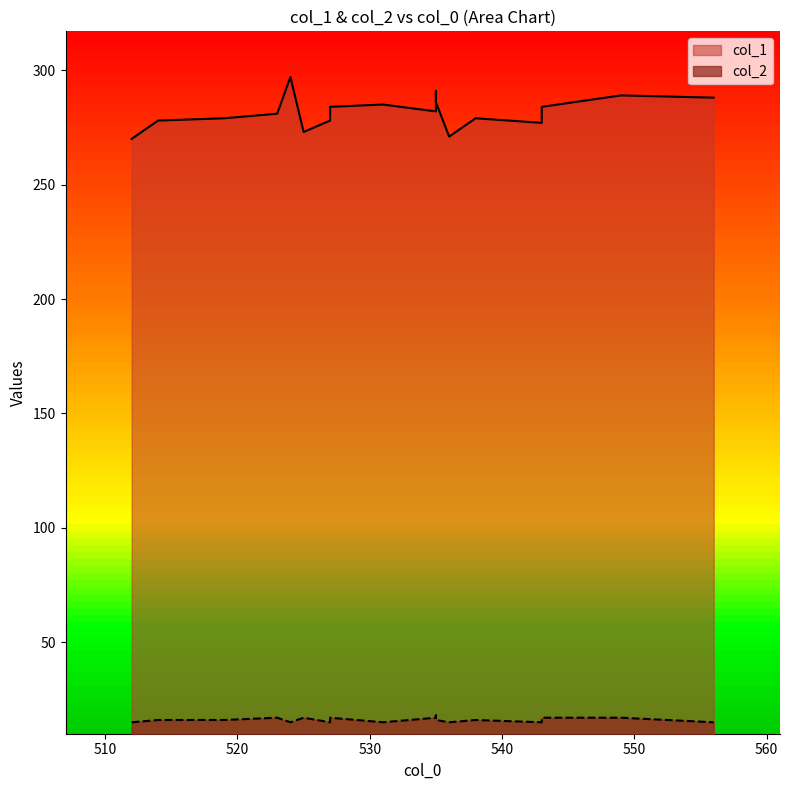

Rank the categories by col_2 value from lowest to highest.

543, 512, 556, 536, 524, 527, 531, 535, 519, 538, 514, 523, 527, 543, 525, 535, 549, 535